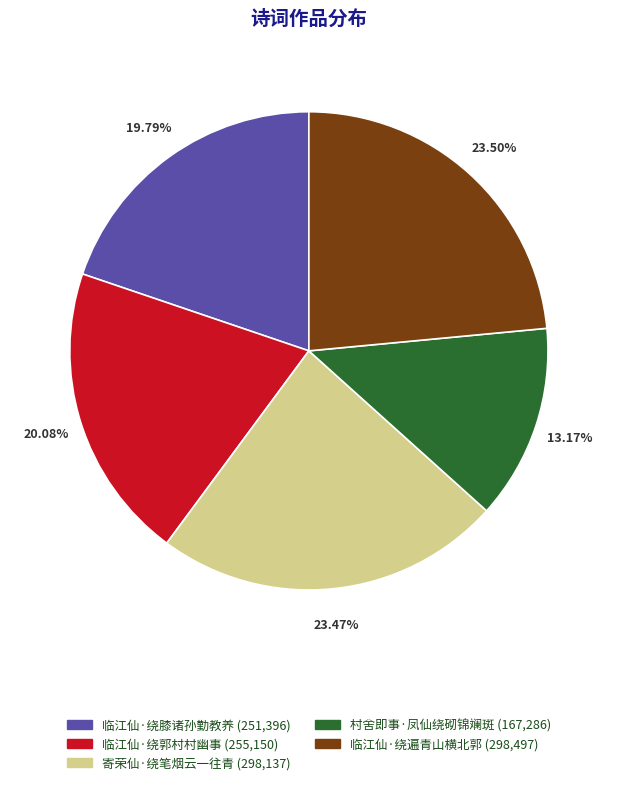

To the nearest percent, what portion does 村舍即事·凤仙绕砌锦斓斑 represent?

13%